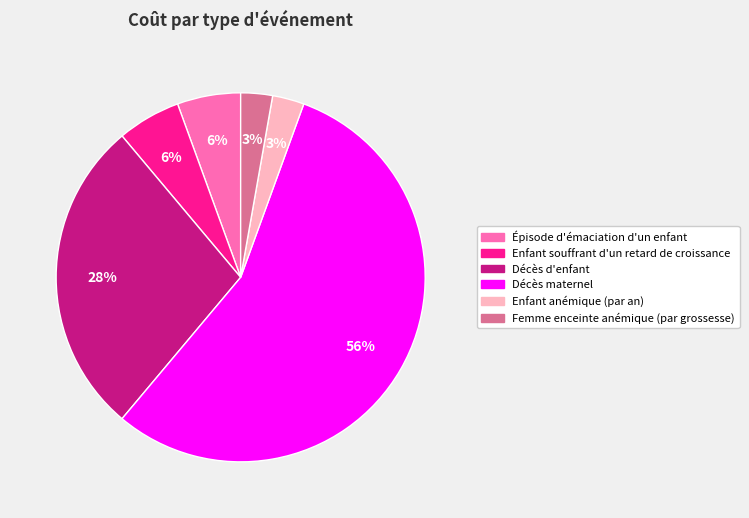

Which category accounts for the majority?

Décès maternel